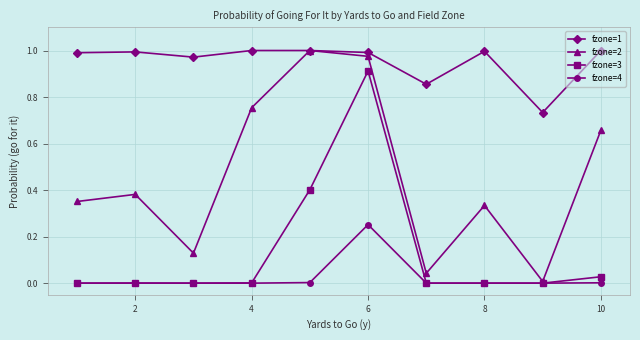

Which series has the widest spread of values?

fzone=2